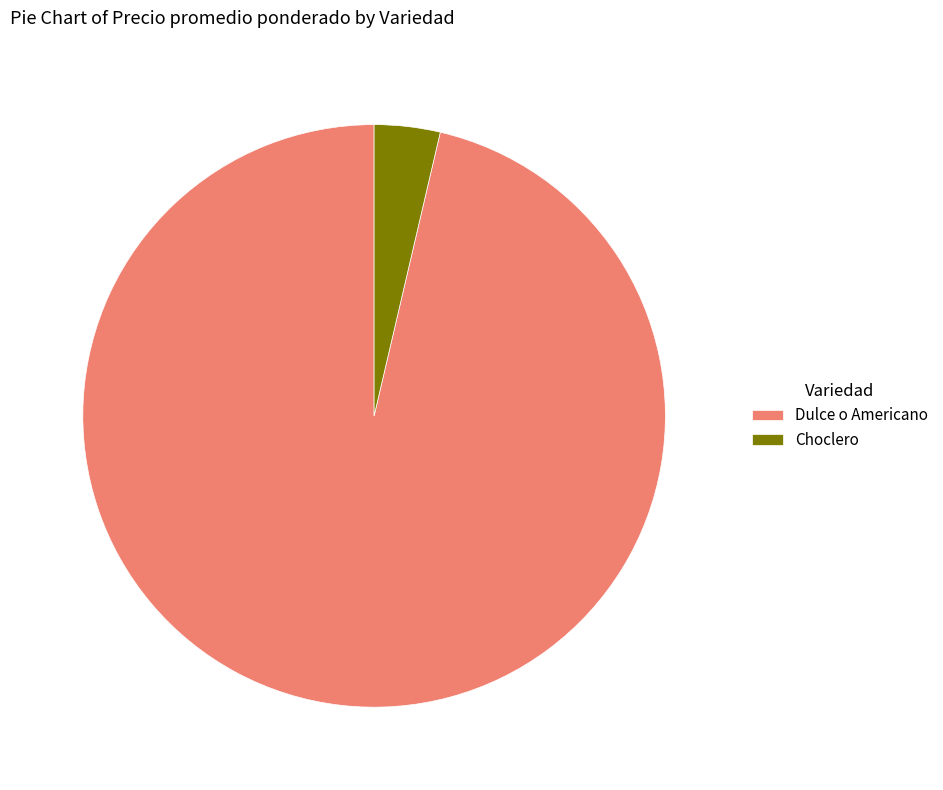

What is the largest slice in the pie chart?

Dulce o Americano